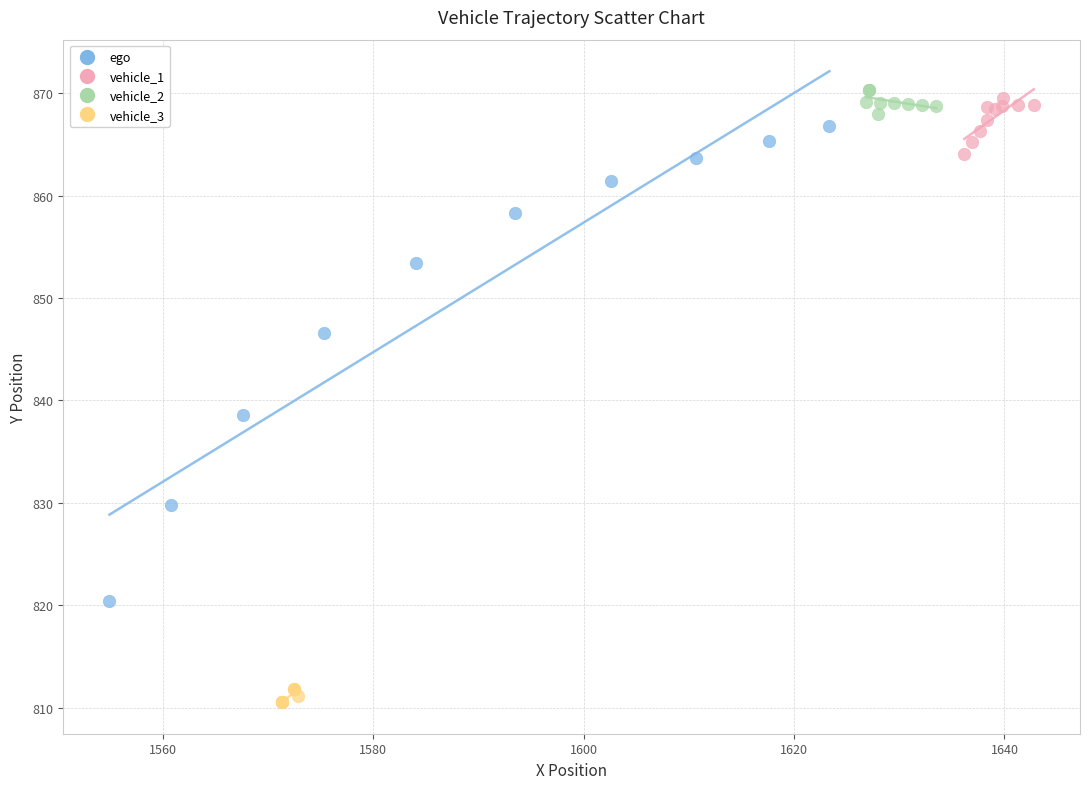

Which series has the largest Y range (max minus min)?

ego